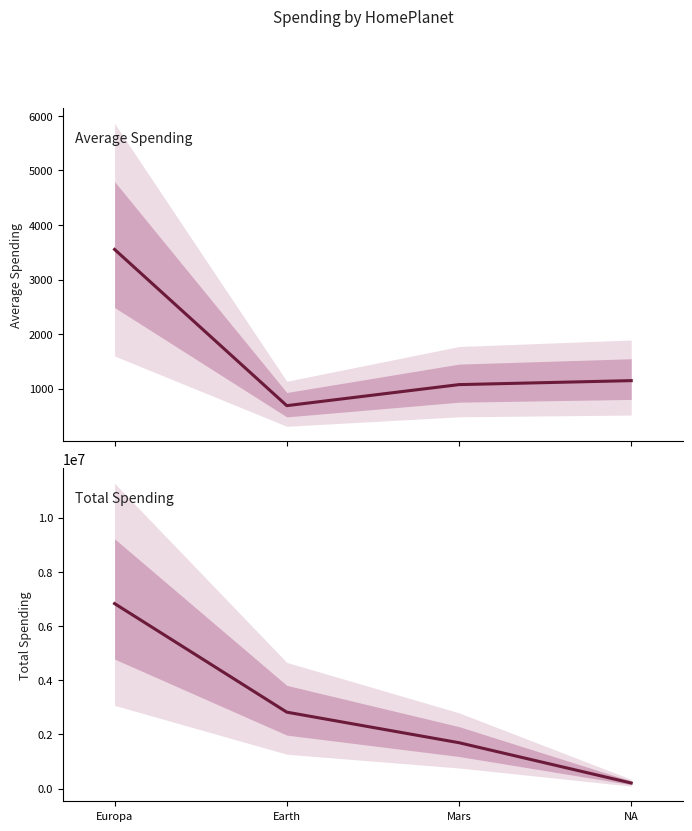

What are all the series names shown in the legend?

Average, Total